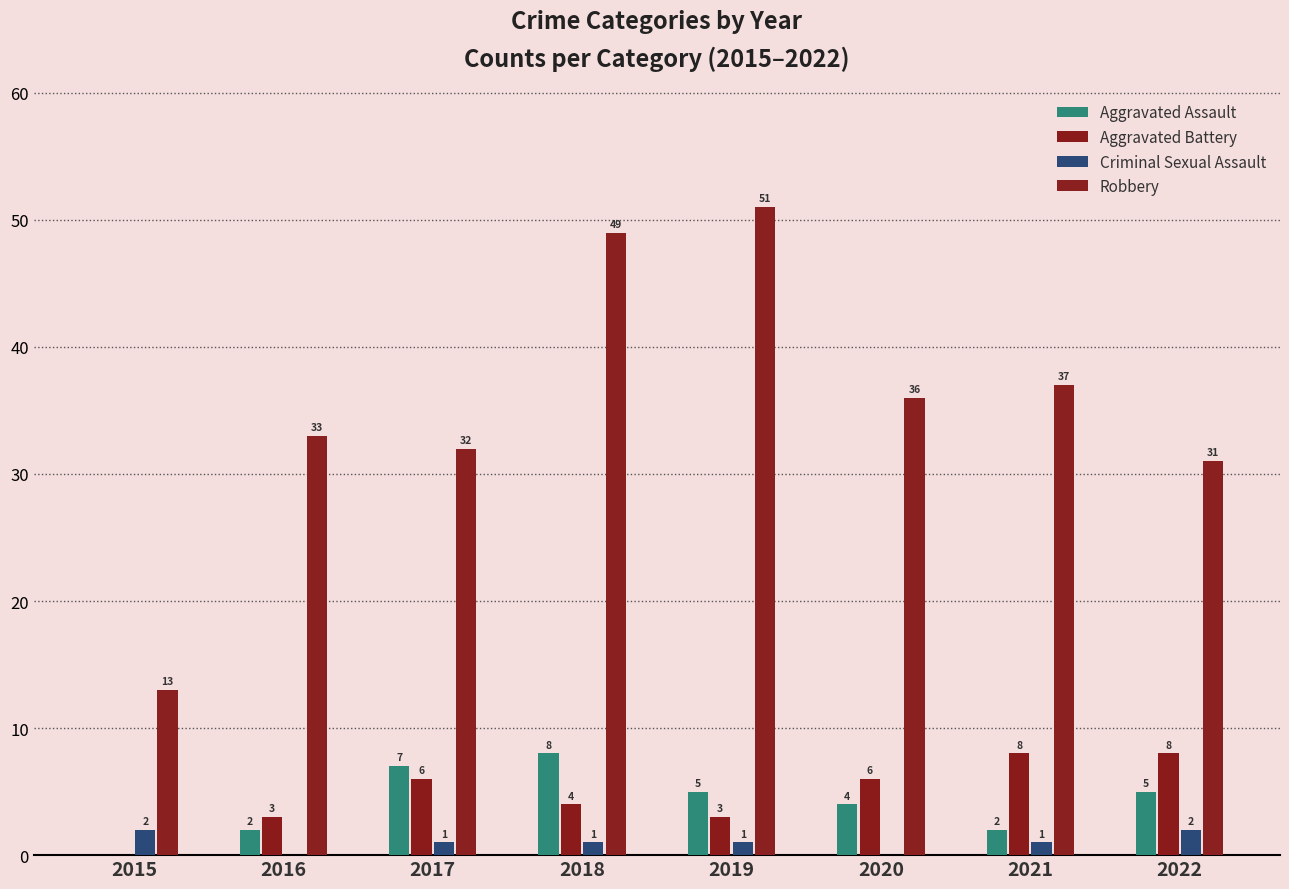

How many groups of bars are there?

8